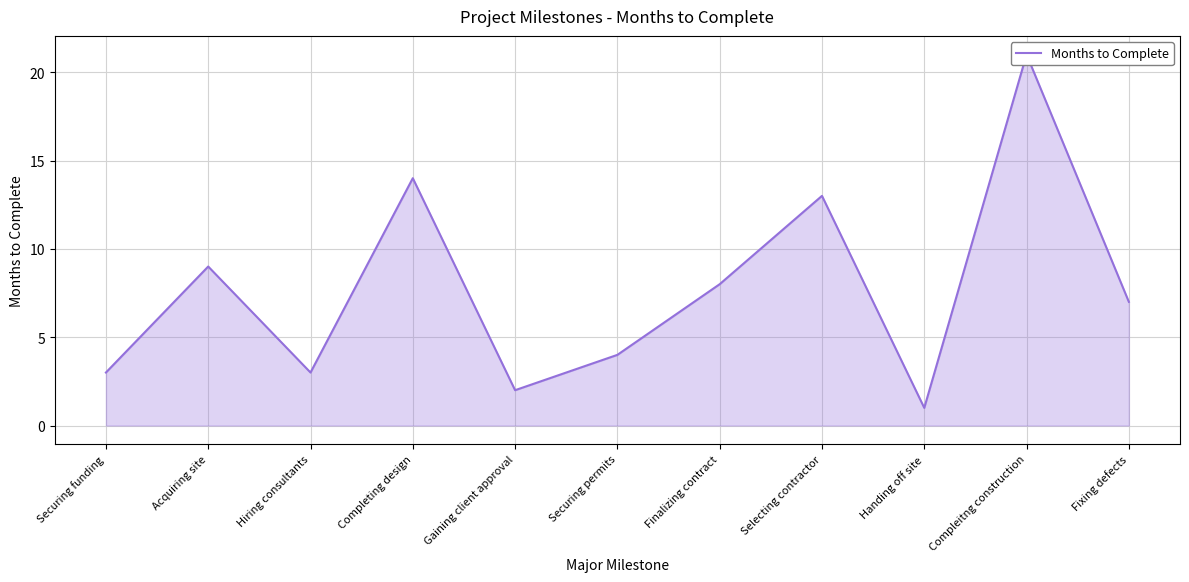

What is the label of the 10th point from the right?

Acquiring site